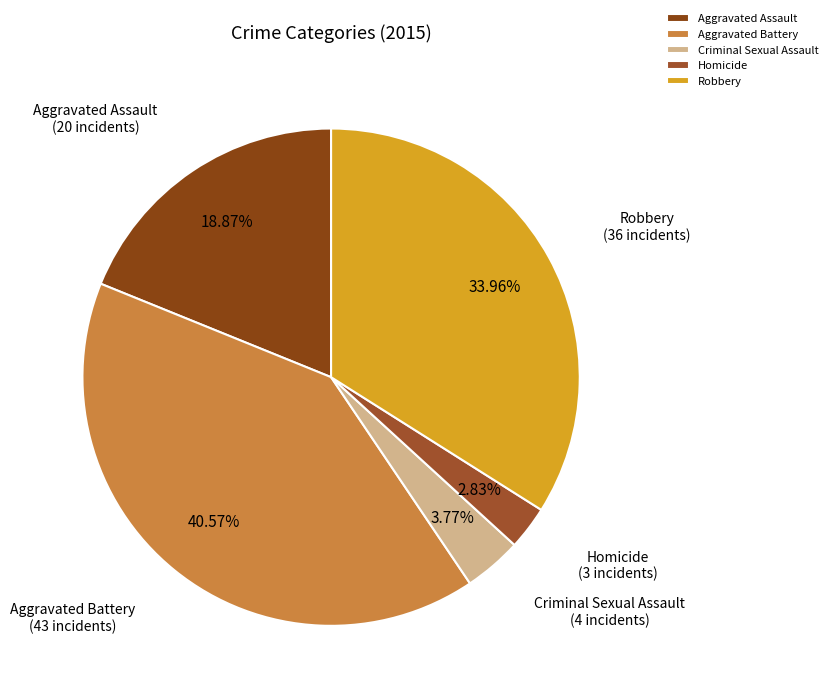

Does any single category account for the majority?

No